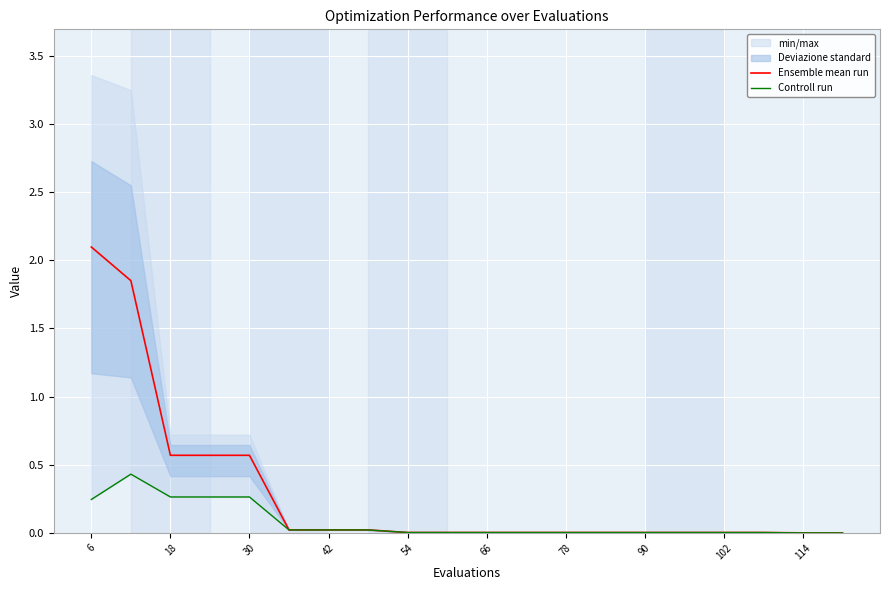

What is the difference between the maximum and second lowest values in the Controll run series?

0.4